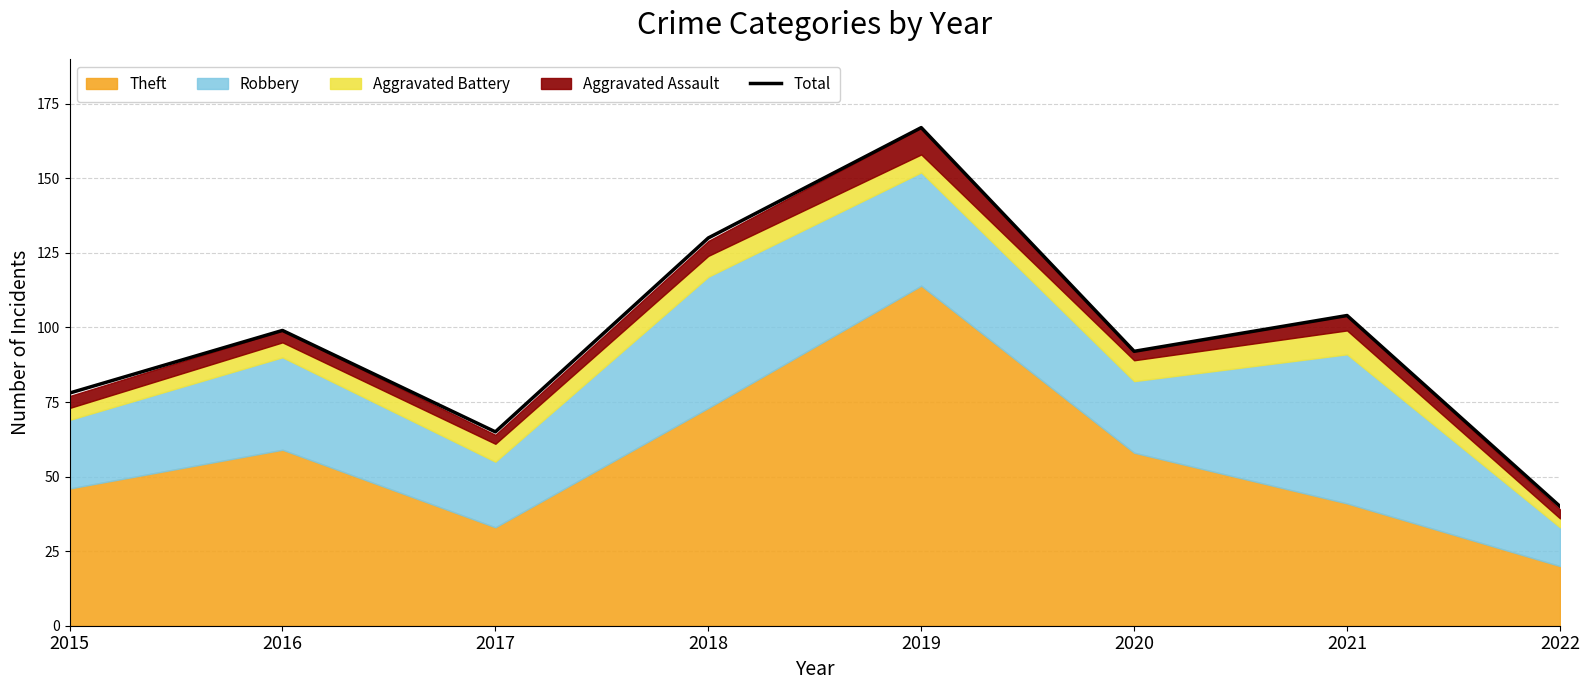

Does the chart display data point markers on the line(s)?

No